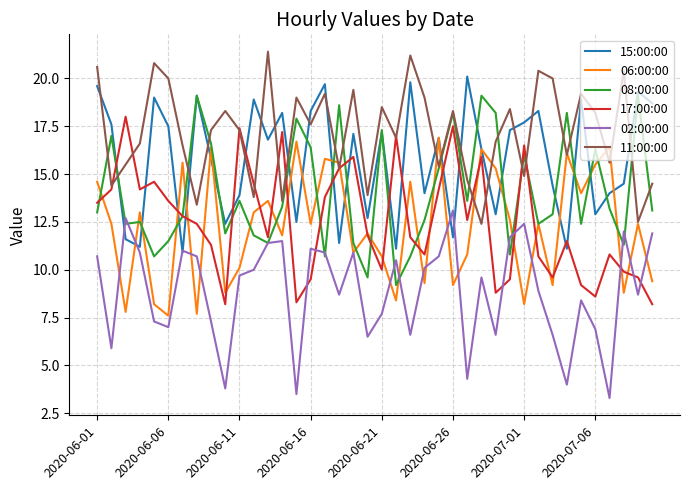

What is the smallest value displayed?

3.3